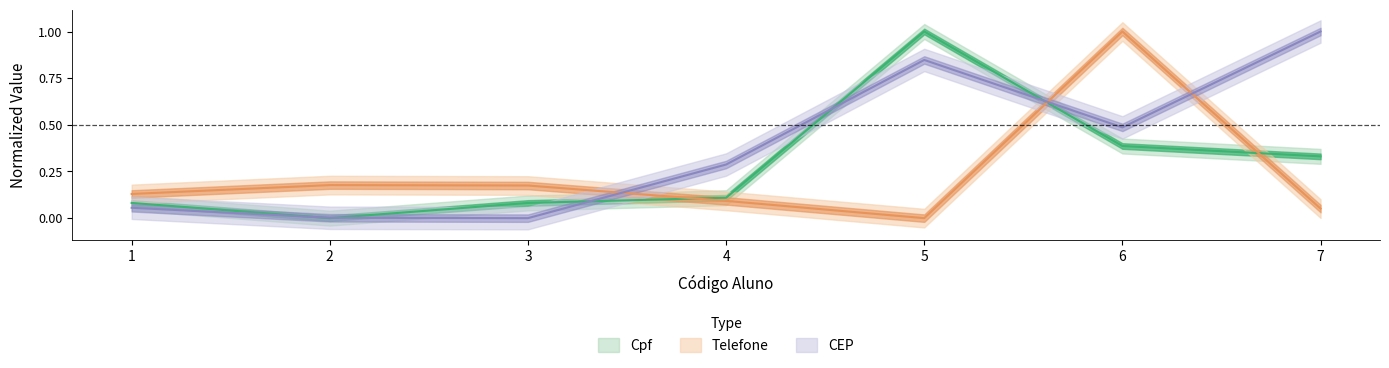

Does the chart display data point markers on the line(s)?

No